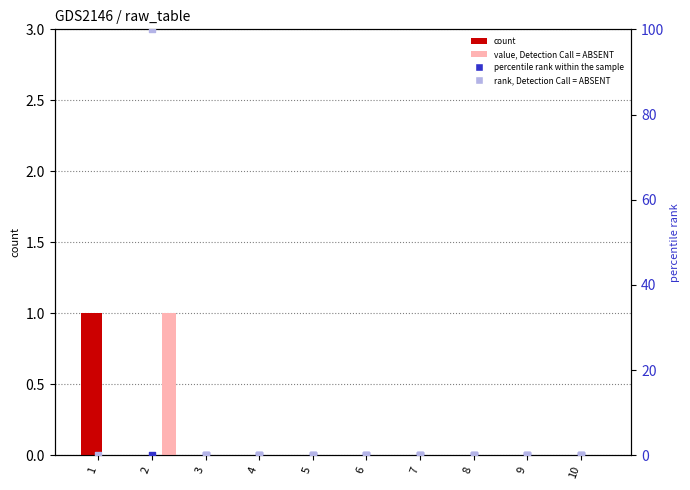

Is the value of rank, Detection Call = ABSENT at 1 greater than the value of count_4 at 1?

No